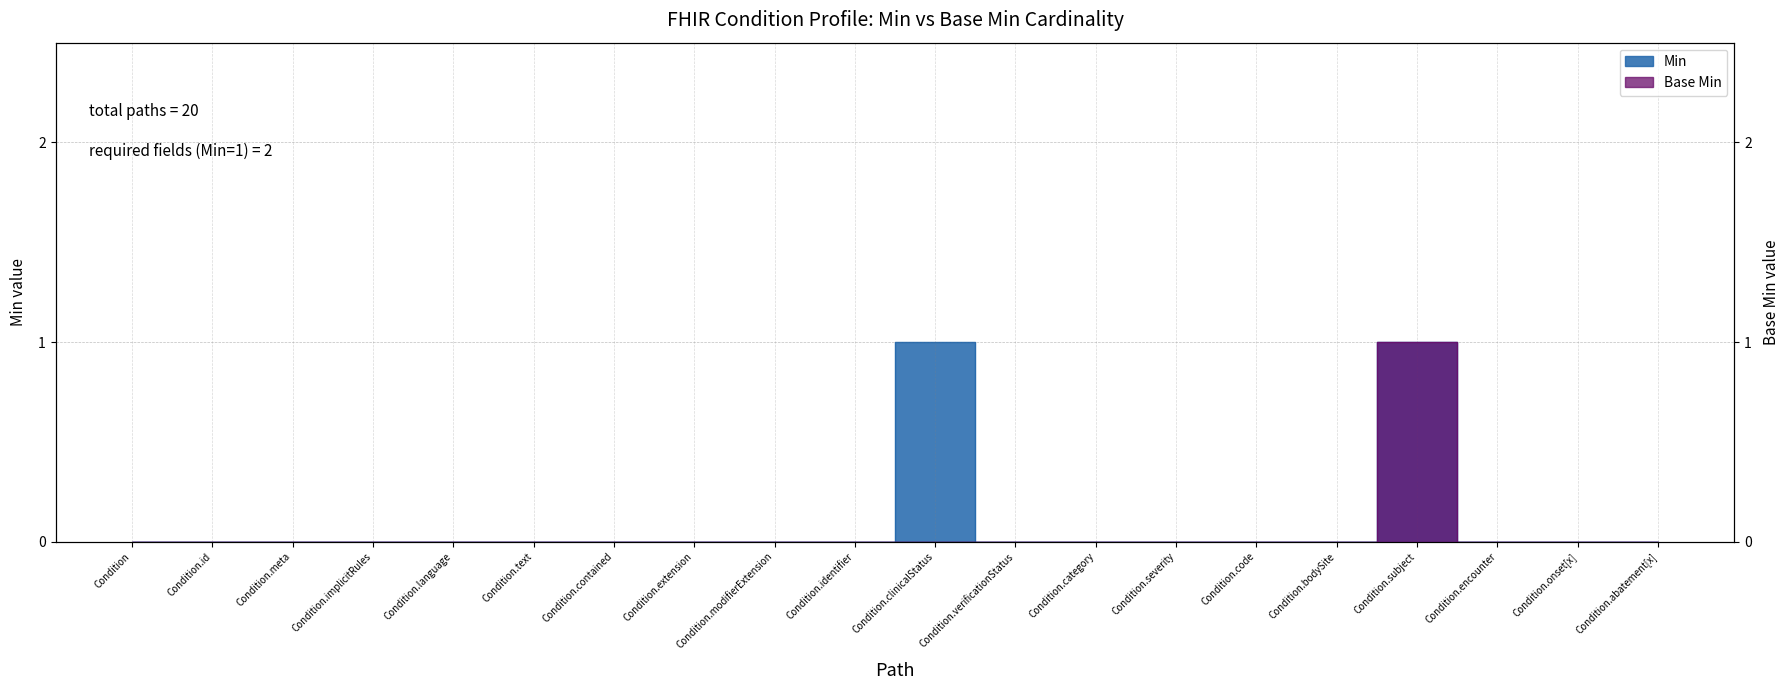

How many lines are shown in the chart?

2